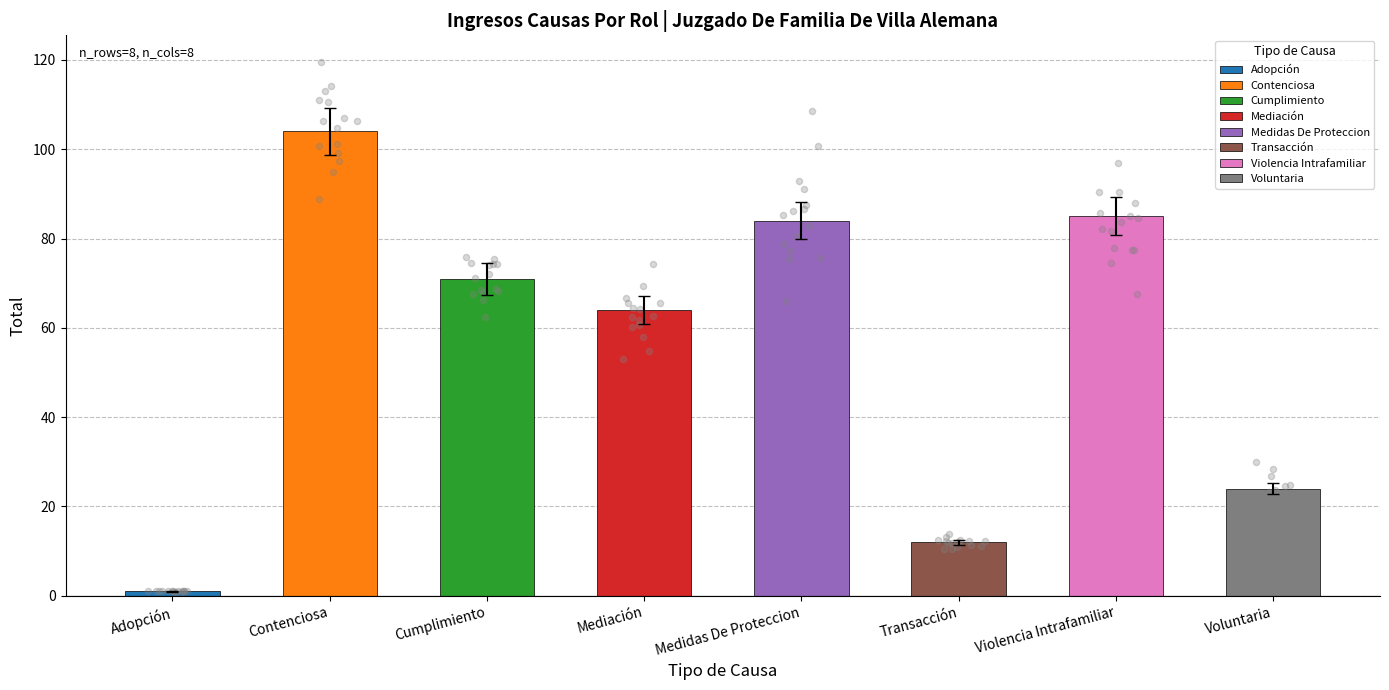

What is the ratio of the value at Medidas De Proteccion to the value at Voluntaria?

3.5